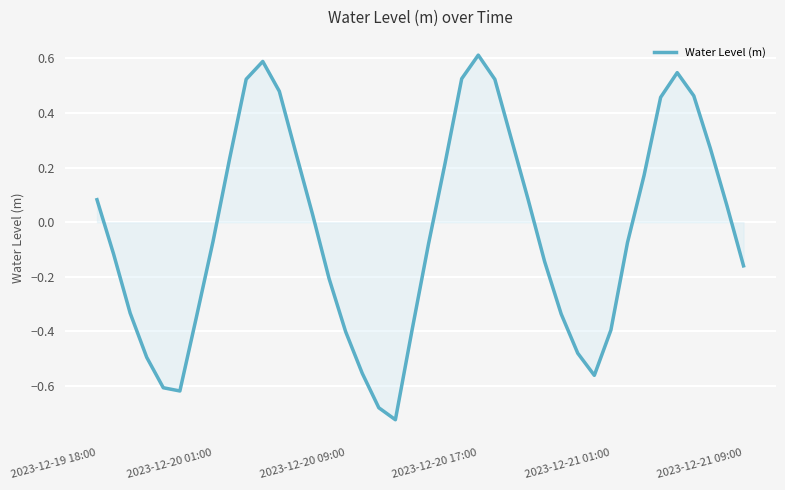

At which label does the data first exceed 0?

2023-12-19 18:00